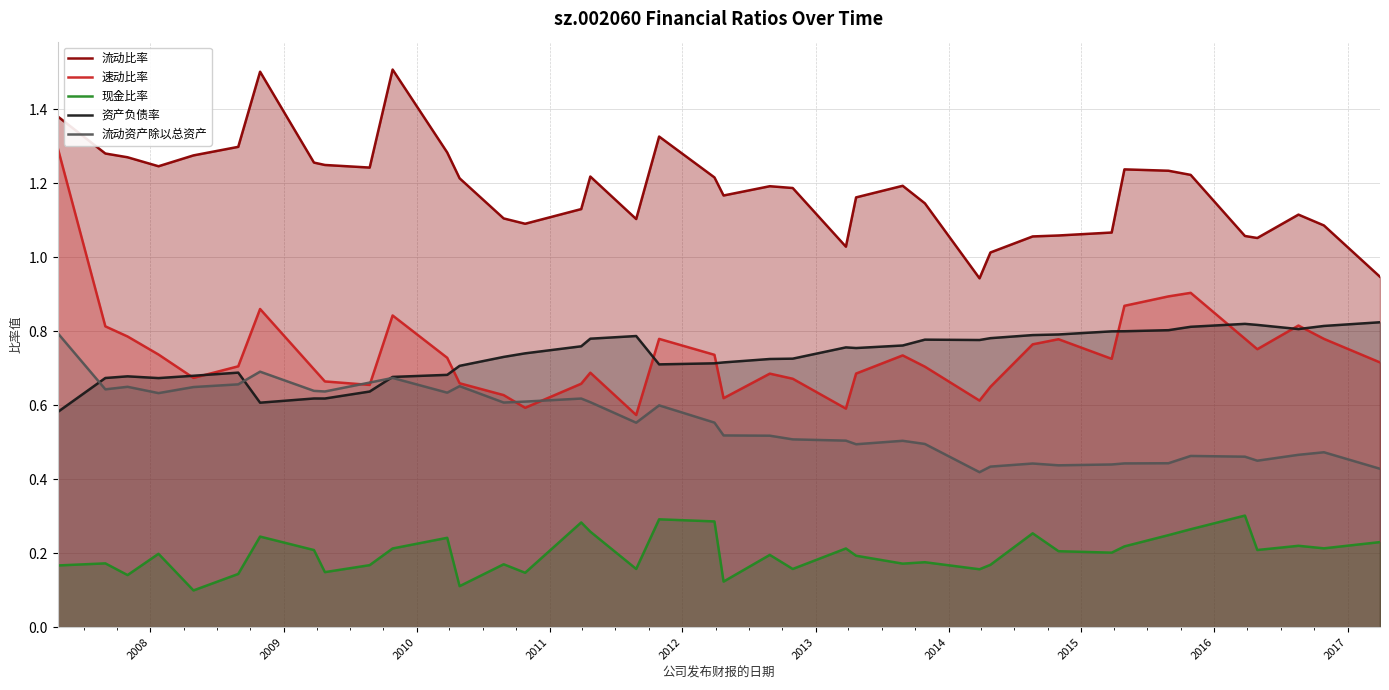

True or false: 速动比率 and 流动比率 intersect in this chart.

False